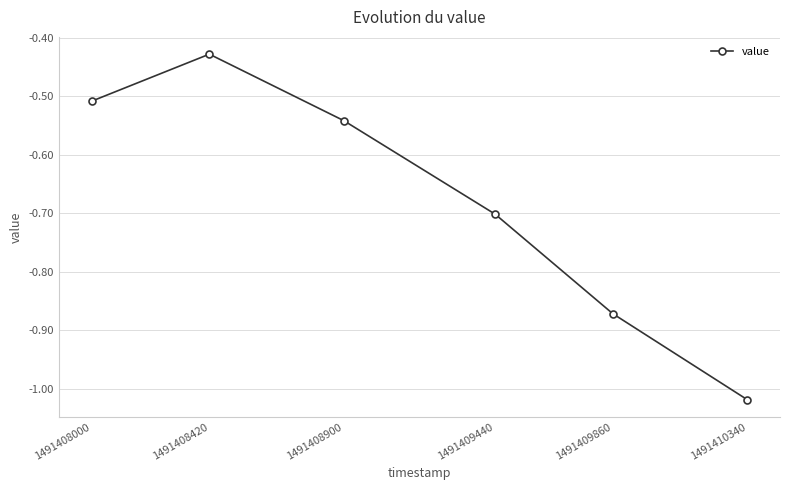

Is it true that the value at 1491409860 is -0.5?

False